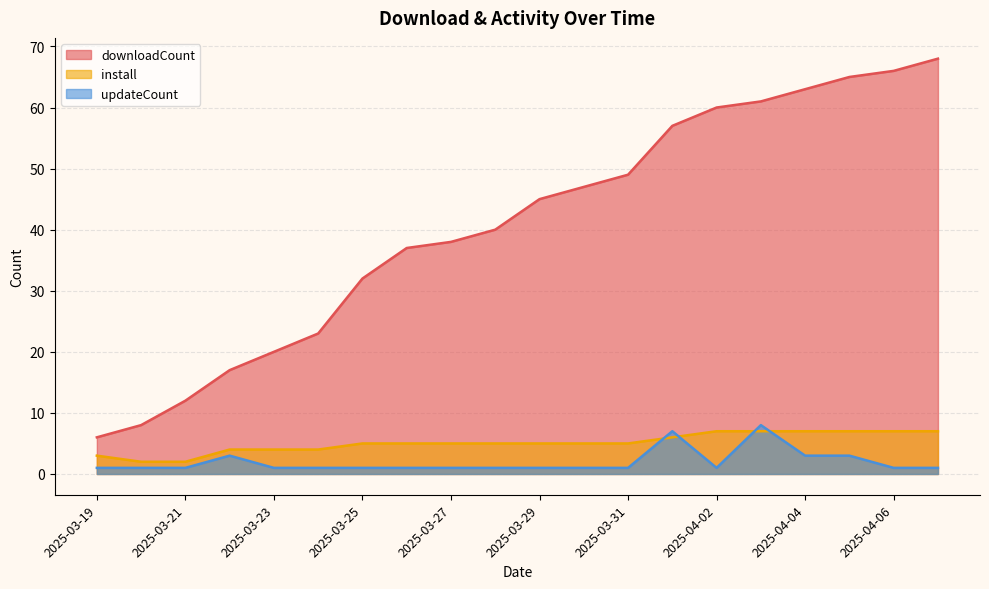

Reading left to right, extract all data points from this chart.

downloadCount: 2025-03-19=6	2025-03-20=8	2025-03-21=12	2025-03-22=17	2025-03-23=20	2025-03-24=23	2025-03-25=32	2025-03-26=37	2025-03-27=38	2025-03-28=40	2025-03-29=45	2025-03-30=47	2025-03-31=49	2025-04-01=57	2025-04-02=60	2025-04-03=61	2025-04-04=63	2025-04-05=65	2025-04-06=66	2025-04-07=68
install: 2025-03-19=3	2025-03-20=2	2025-03-21=2	2025-03-22=4	2025-03-23=4	2025-03-24=4	2025-03-25=5	2025-03-26=5	2025-03-27=5	2025-03-28=5	2025-03-29=5	2025-03-30=5	2025-03-31=5	2025-04-01=6	2025-04-02=7	2025-04-03=7	2025-04-04=7	2025-04-05=7	2025-04-06=7	2025-04-07=7
updateCount: 2025-03-19=1	2025-03-20=1	2025-03-21=1	2025-03-22=3	2025-03-23=1	2025-03-24=1	2025-03-25=1	2025-03-26=1	2025-03-27=1	2025-03-28=1	2025-03-29=1	2025-03-30=1	2025-03-31=1	2025-04-01=7	2025-04-02=1	2025-04-03=8	2025-04-04=3	2025-04-05=3	2025-04-06=1	2025-04-07=1